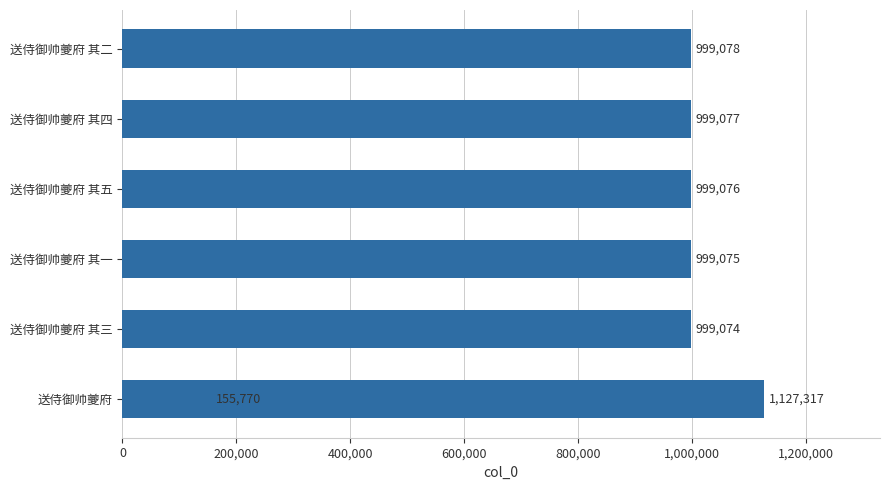

How many values exceed 999076?

3